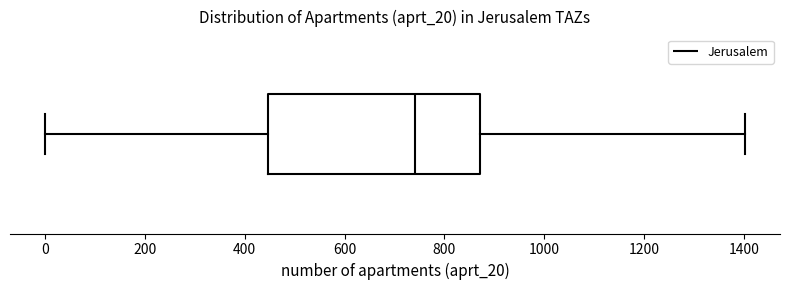

Read this box plot against the x-axis: the position of the median line, the range covered by the box, and the ends of both whiskers. The values are not printed on the chart, so give them approximately, as read against the axis.

median 740, box 440 to 880, whiskers 0 to 1400